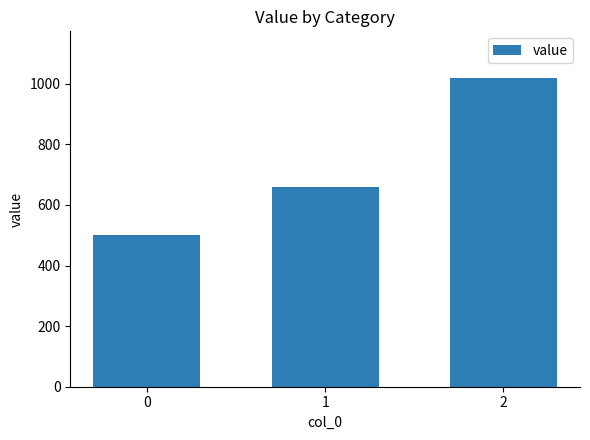

What is the value of the 1st bar from the left?

500